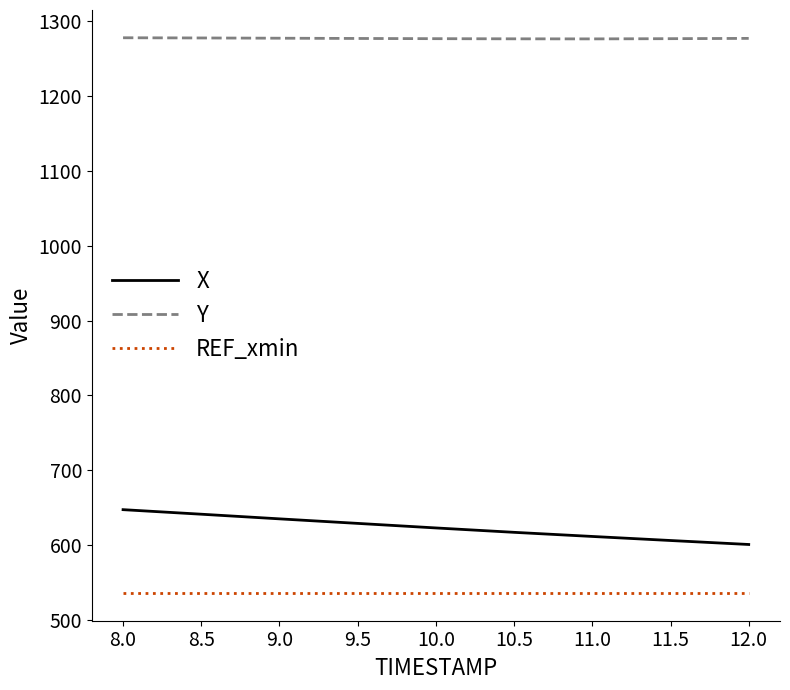

What is the difference between the maximum and second lowest values in the Y series?

1.4